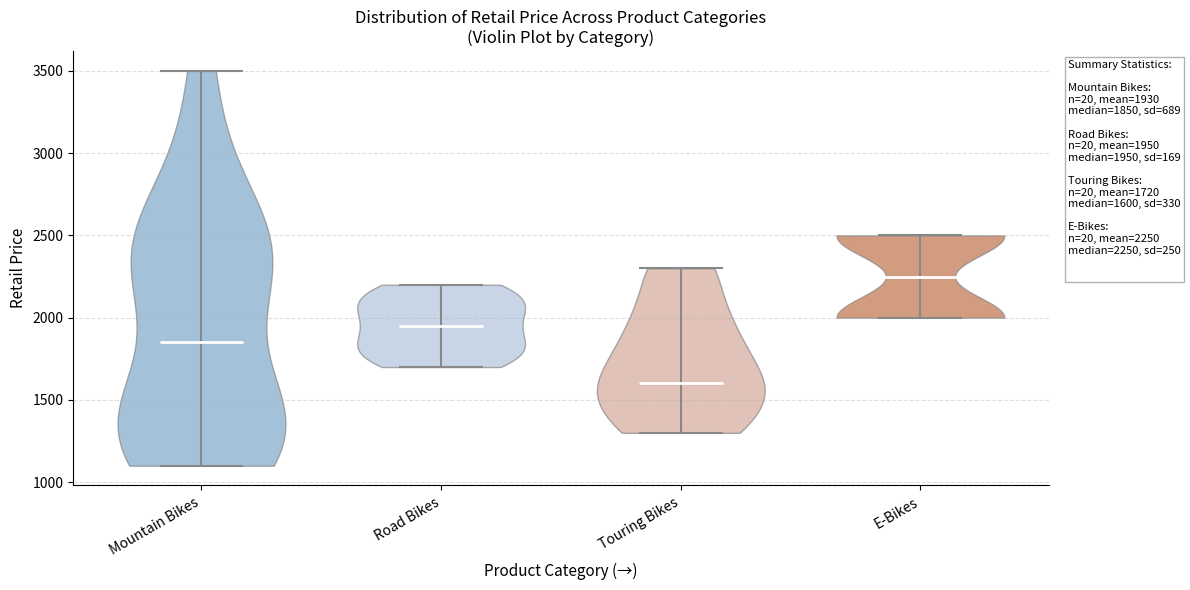

Which violin has the lowest median line?

Touring Bikes